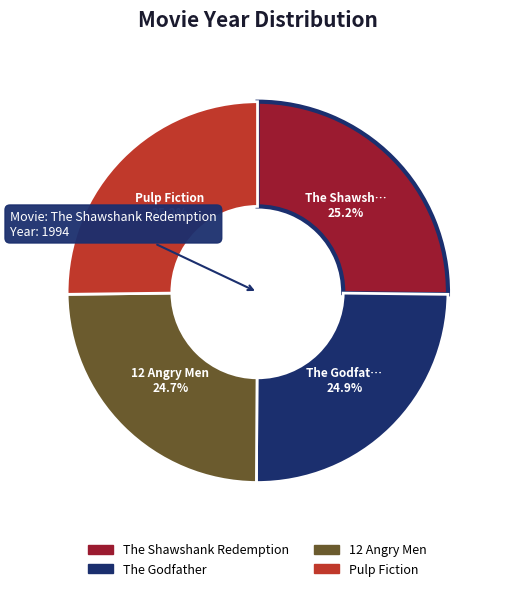

Combined, what portion of the pie is The Shawshank Redemption and The Godfather?

50.1%